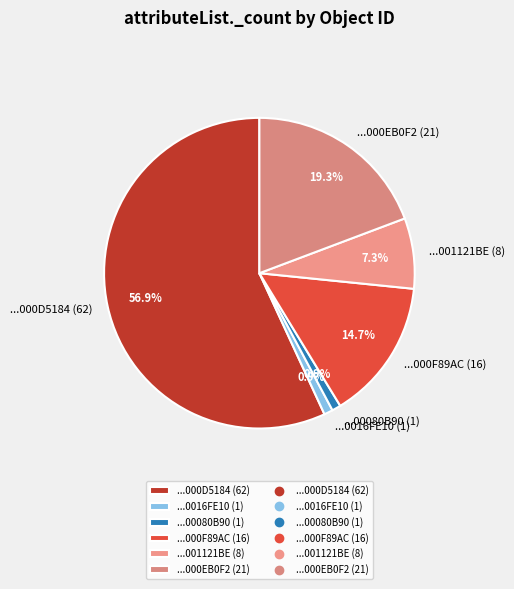

Combined, what portion of the pie is ...000F89AC (16) and ...0016FE10 (1)?

15.6%